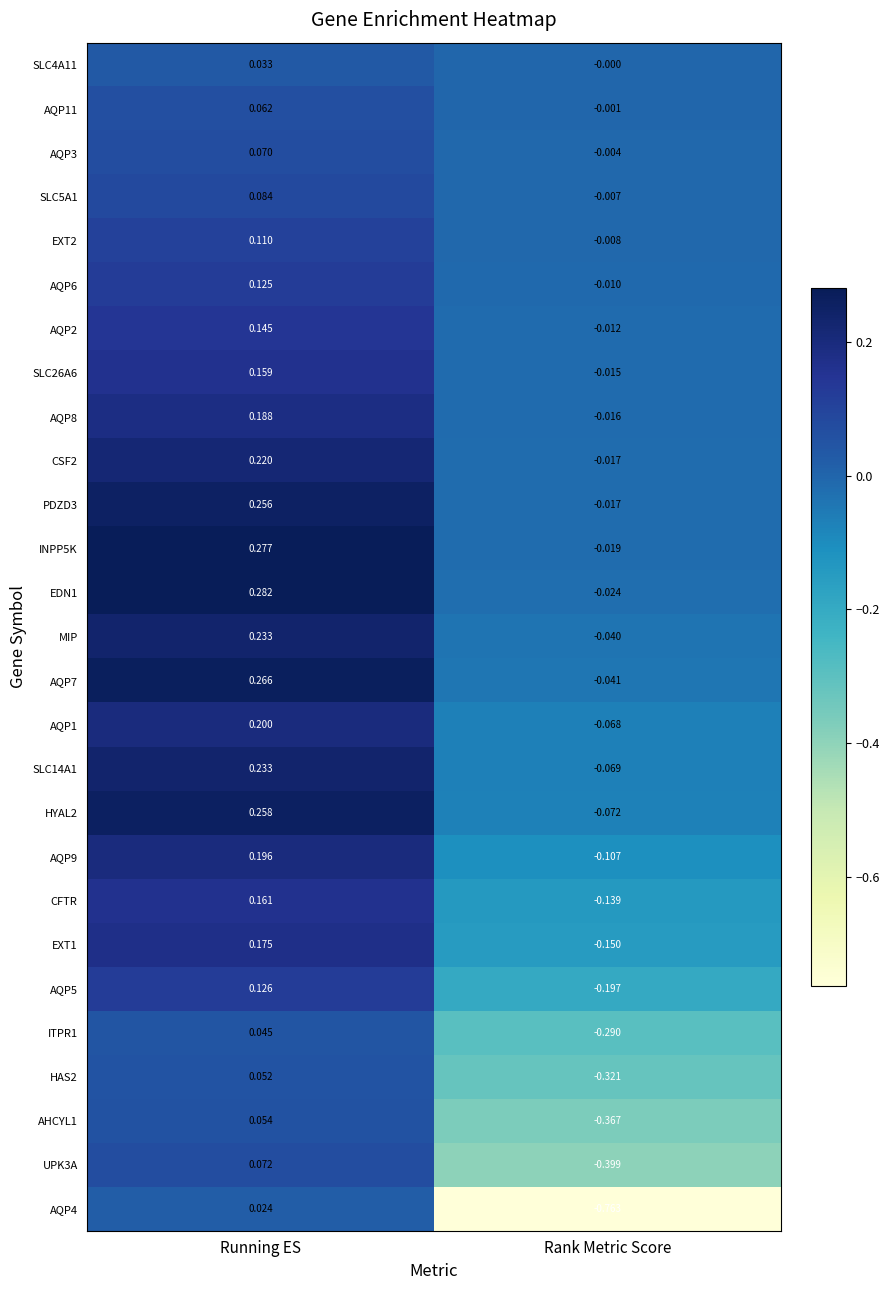

List the labels in order of HAS2 value, smallest first.

Rank Metric Score, Running ES